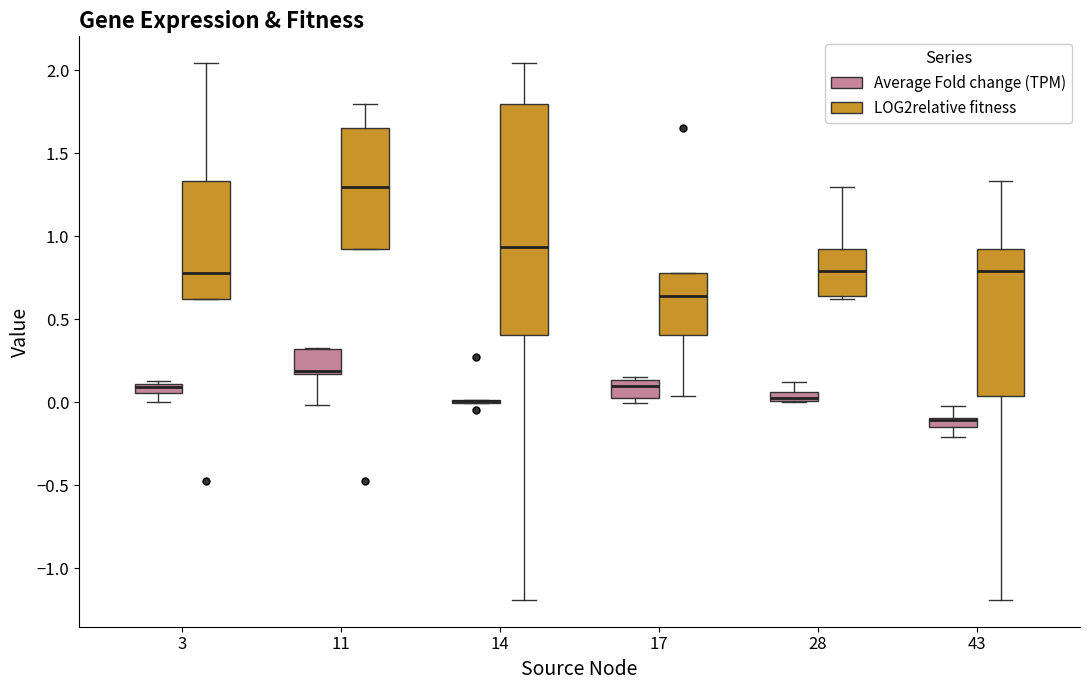

Comparing the boxes themselves (not the whiskers), which one is the tallest?

14 (LOG2relative fitness)